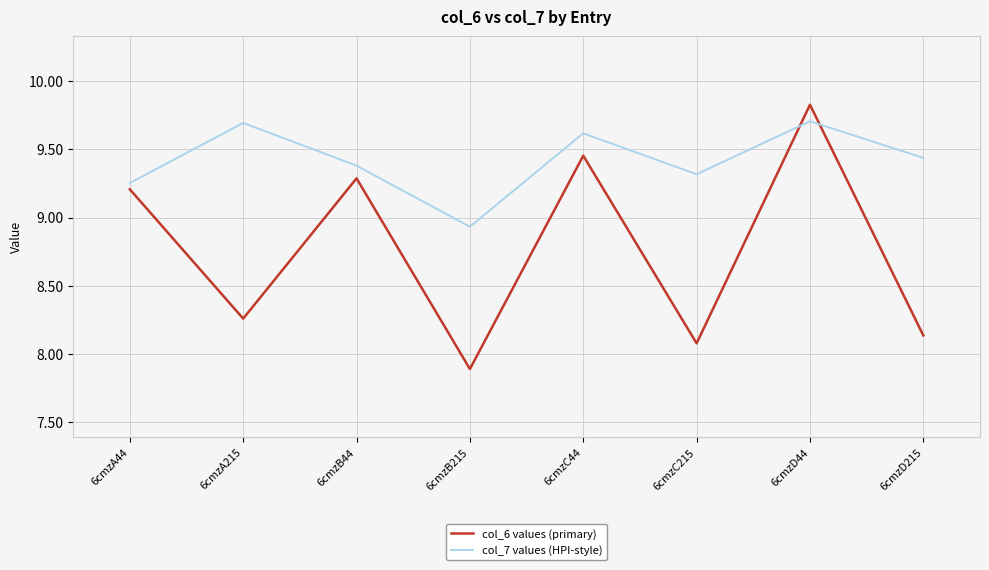

How many lines are shown in the chart?

2